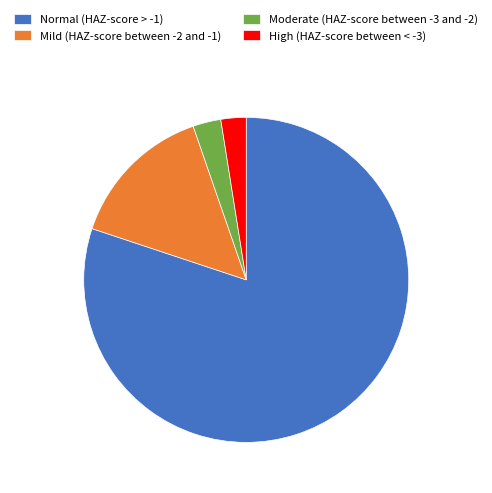

Does Normal (HAZ-score > -1) represent more than half of the total?

Yes